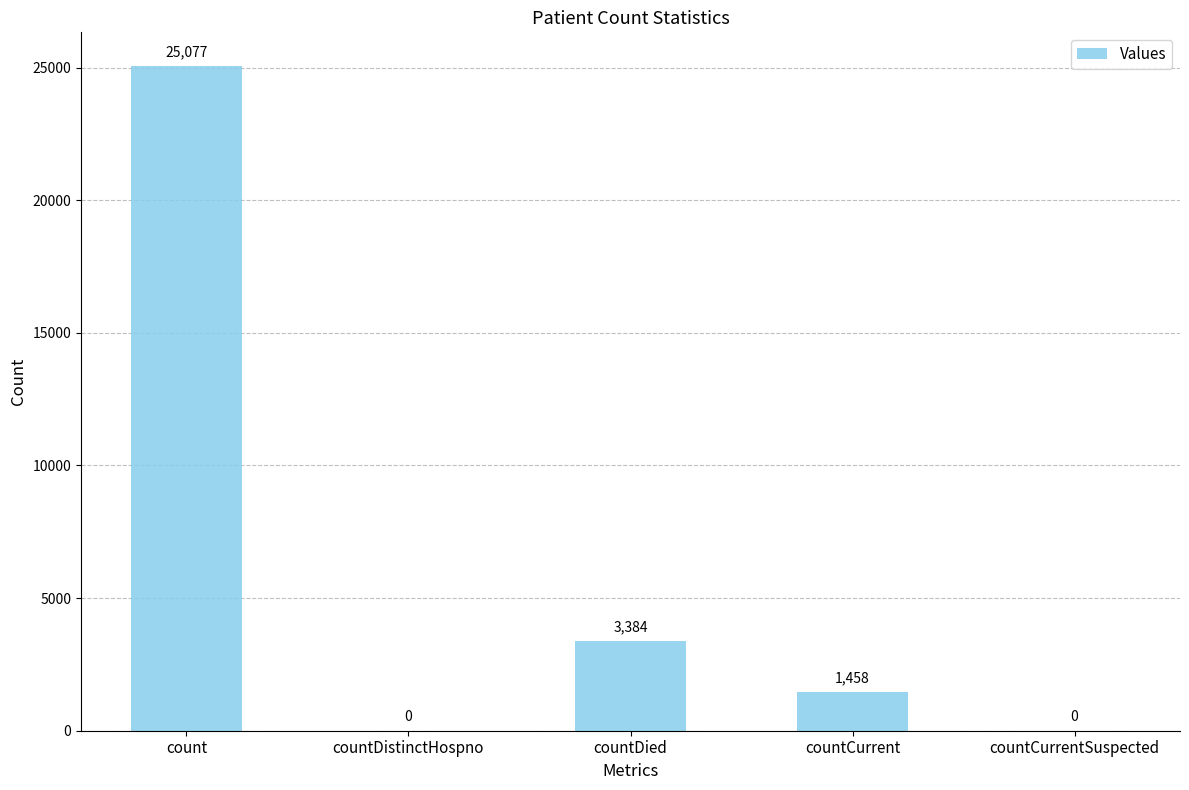

Count the number of data series in this chart.

1